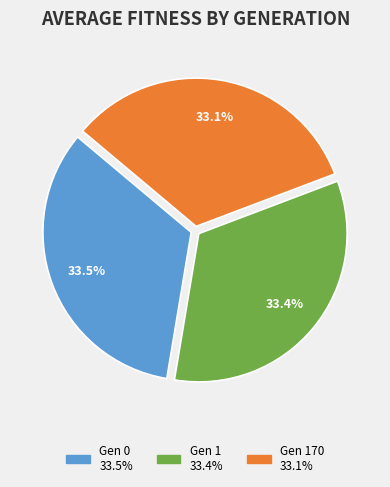

Is there any slice that represents more than half of the pie?

No